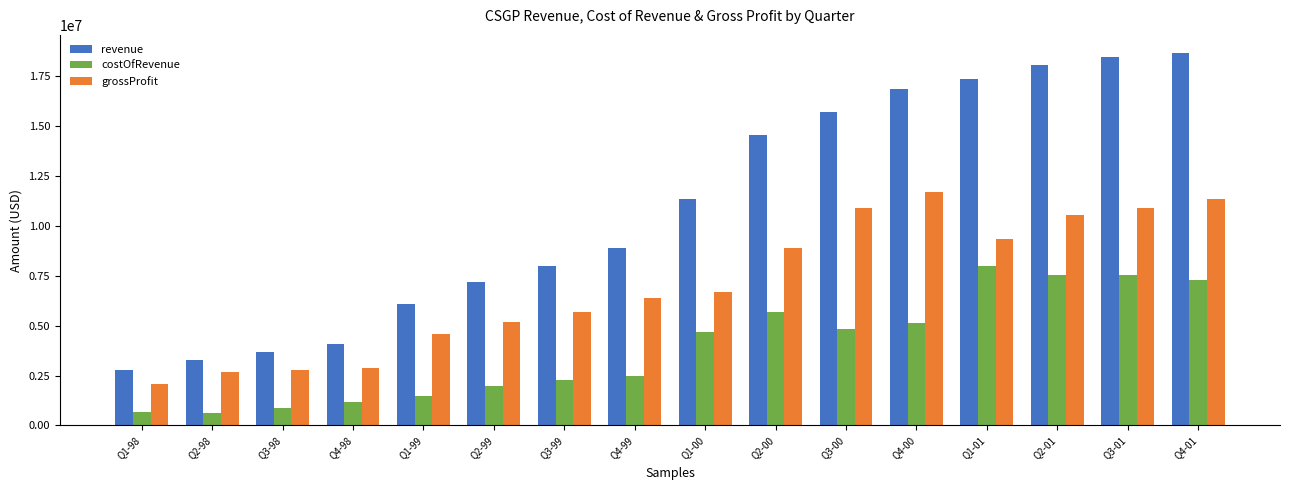

What is the difference between the maximum and minimum values in the costOfRevenue series?

7390000